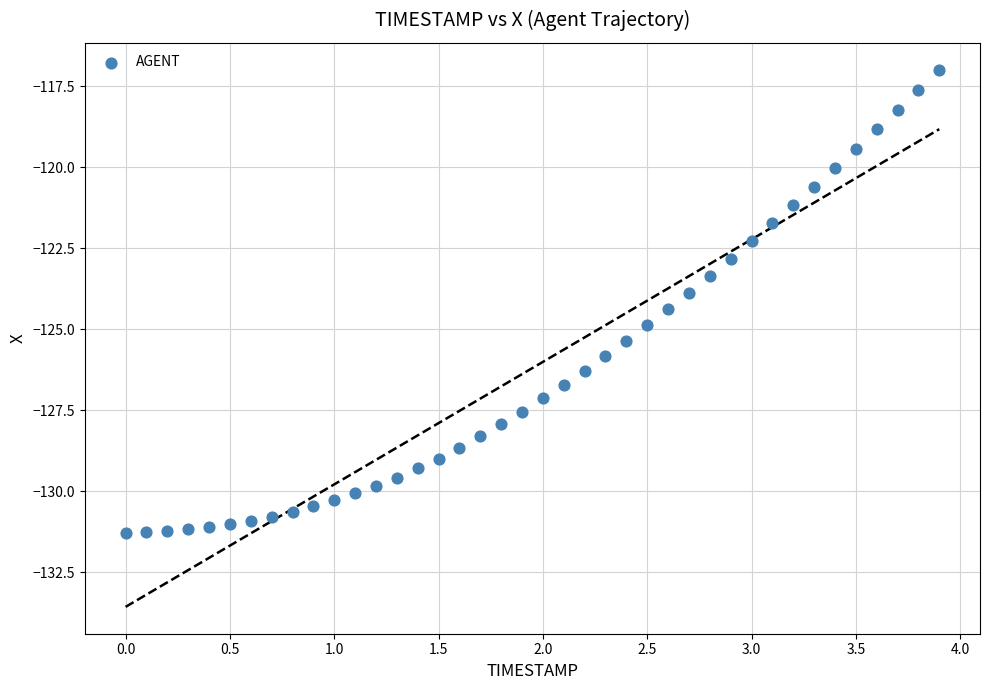

What is the range of Y values (max minus min)?

14.3